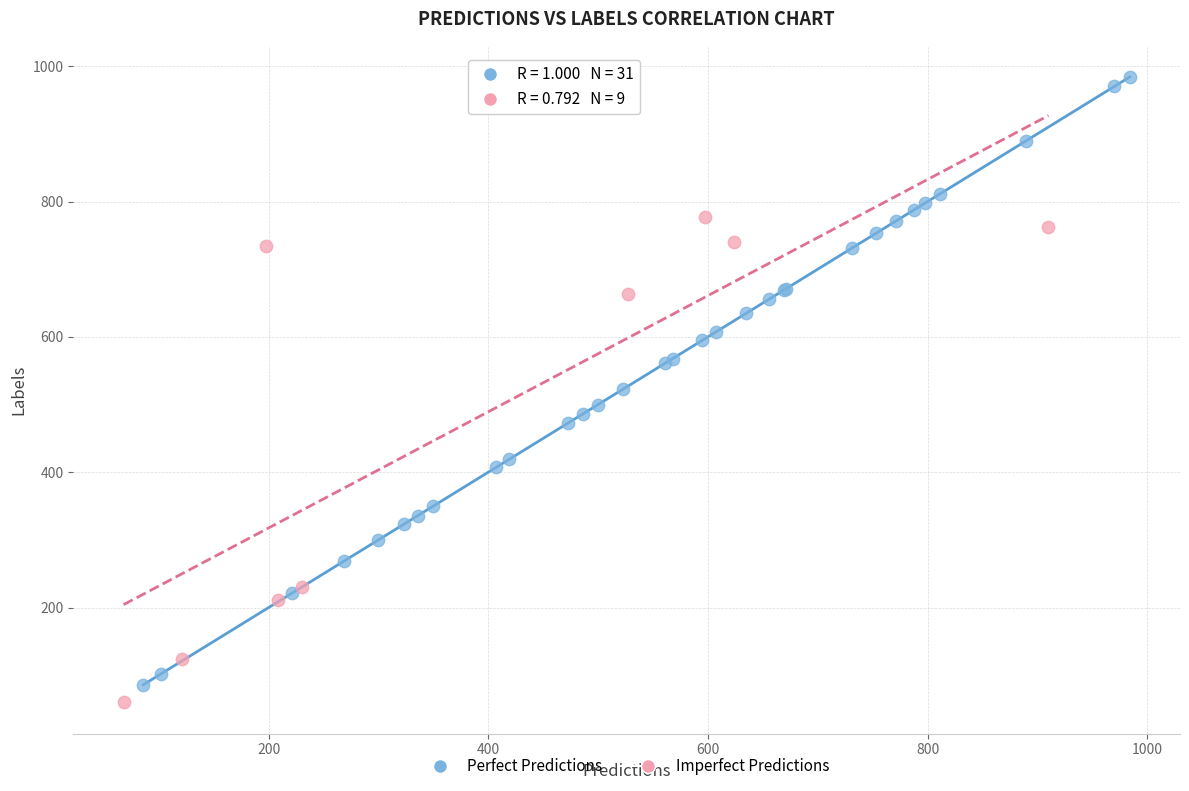

Which series reaches the minimum Y coordinate?

Imperfect Predictions